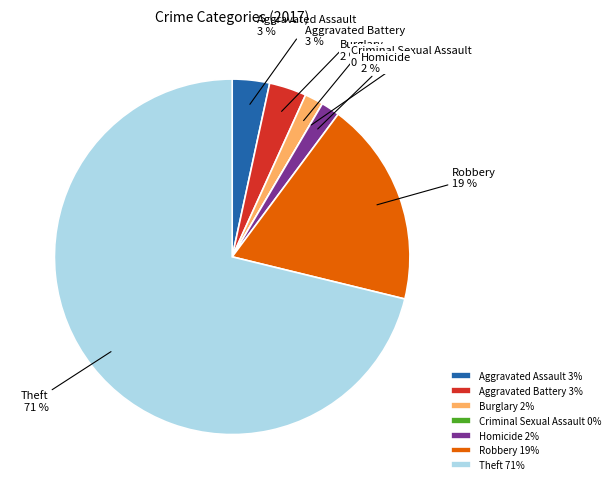

Which has a higher value, Aggravated Battery or Criminal Sexual Assault?

Aggravated Battery